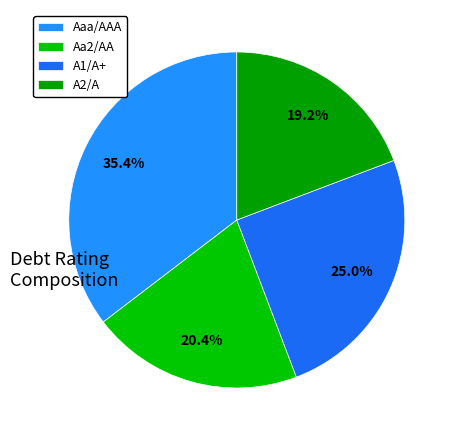

How much of the chart is everything except A1/A+?

75.0%